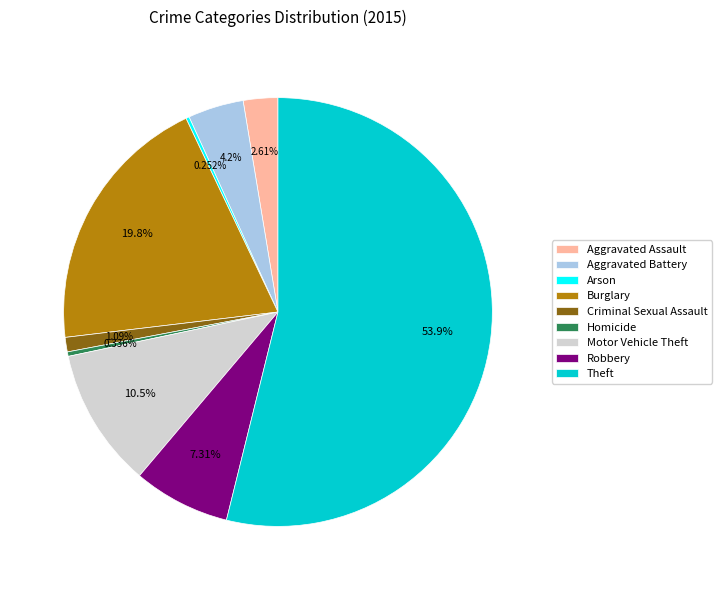

Does Aggravated Assault represent more than half of the total?

No